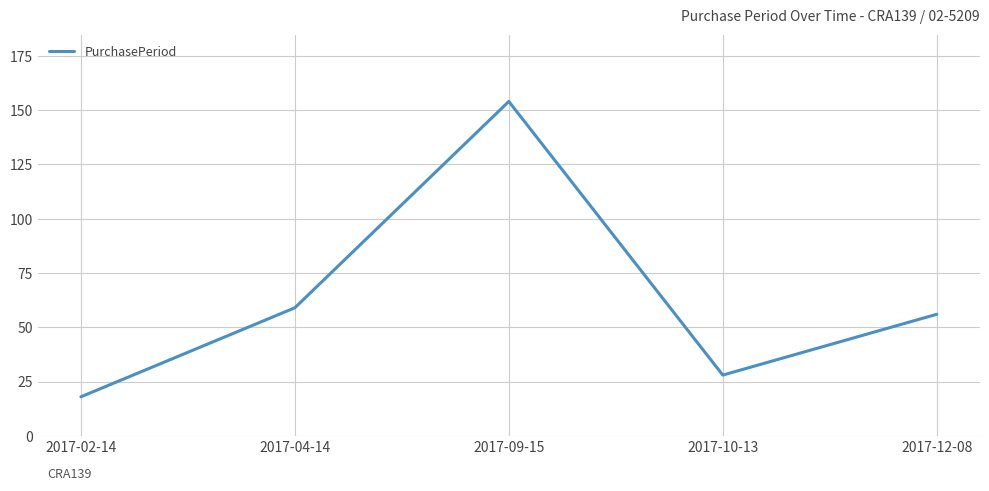

True or false: there are more than 1 points higher than both neighbors.

False